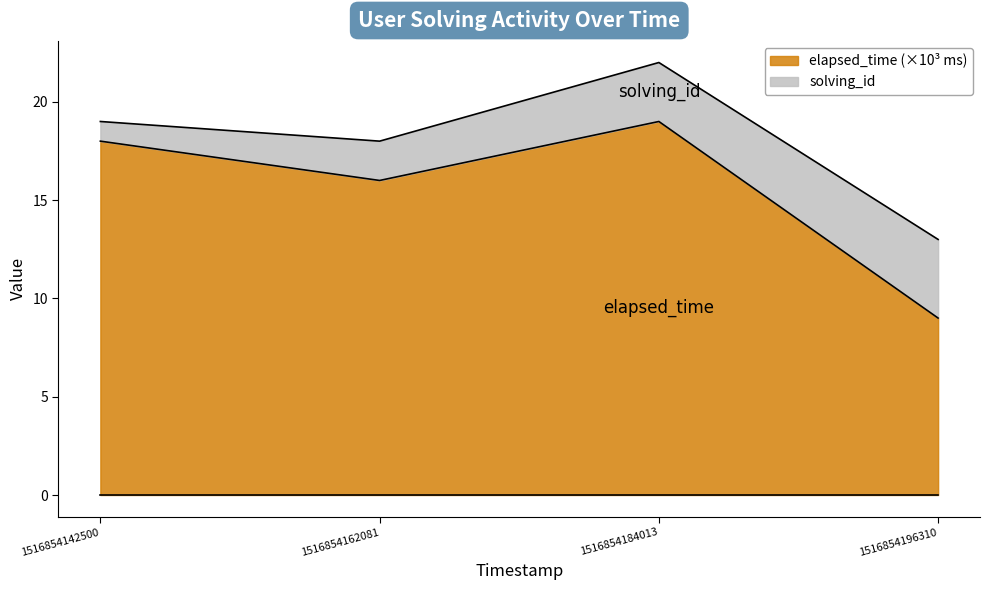

What is the average value?

16